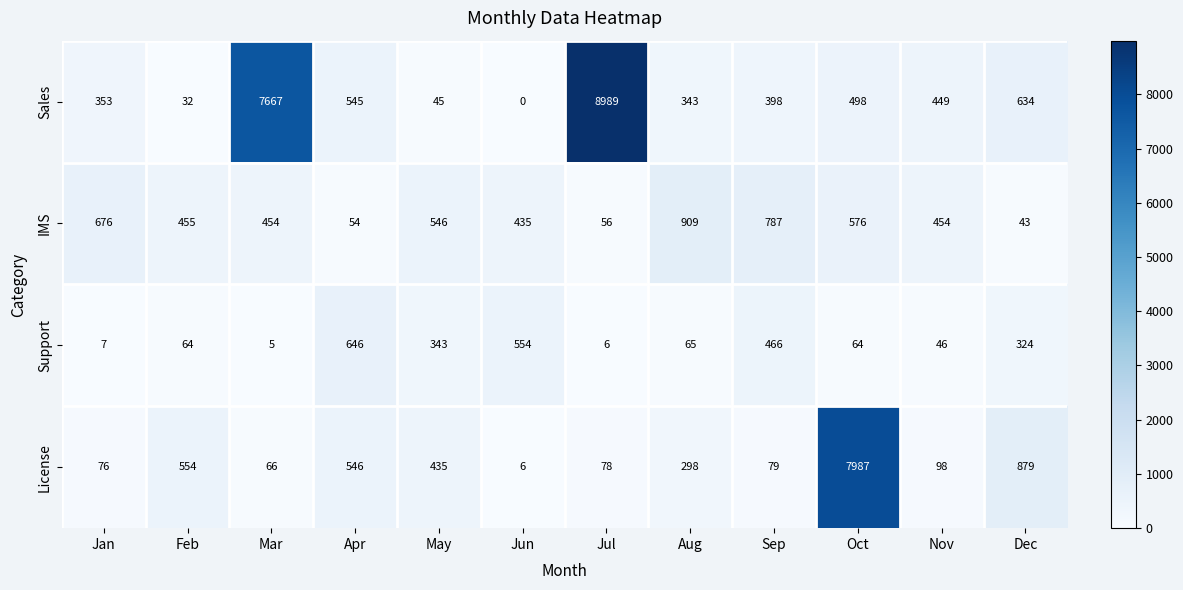

What is the difference between the Support values at May and Apr?

303